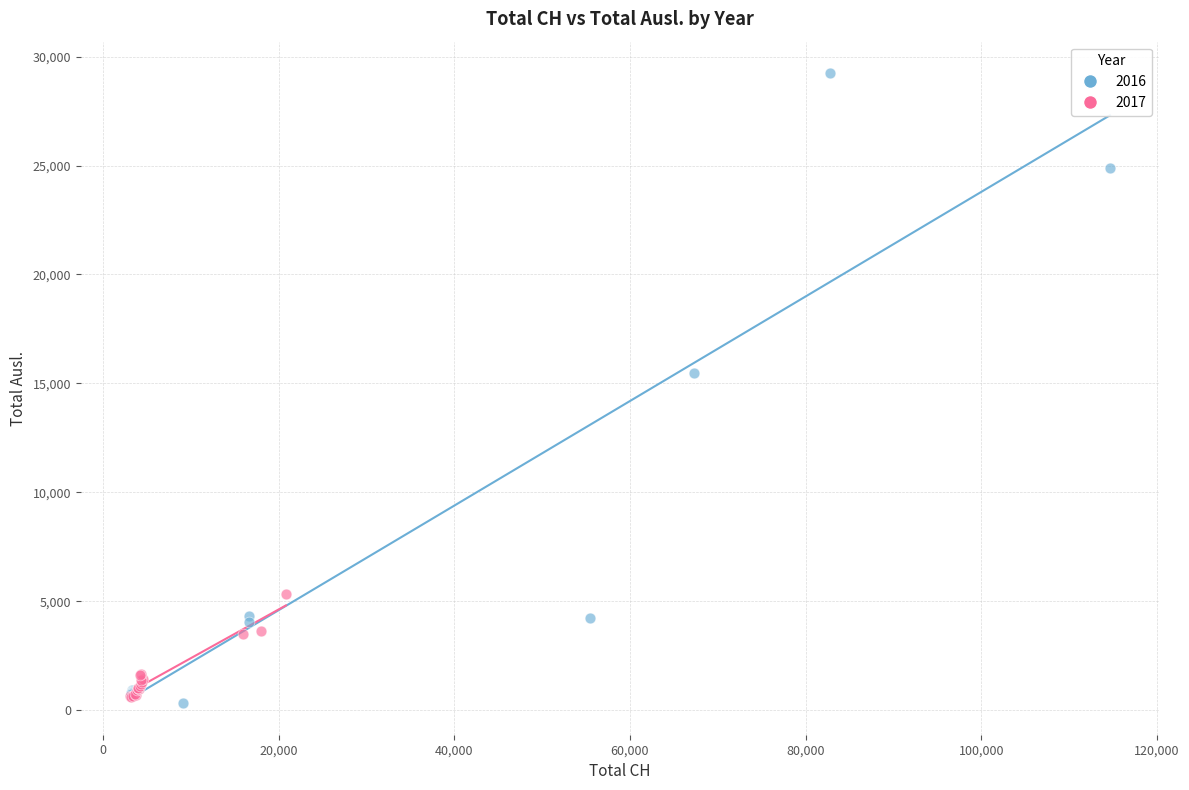

What are all the series names shown in the legend?

2016, 2017